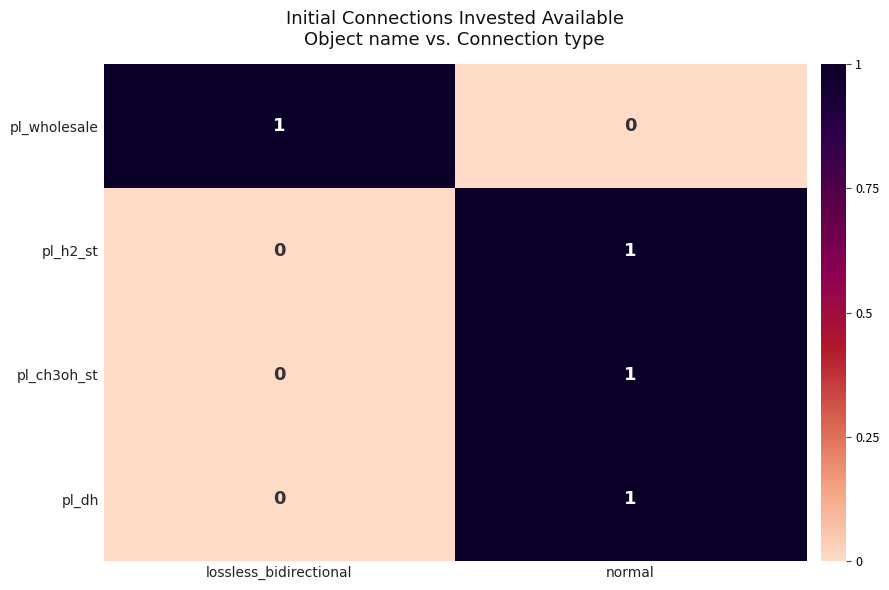

At which category is the sum across all series the highest?

normal